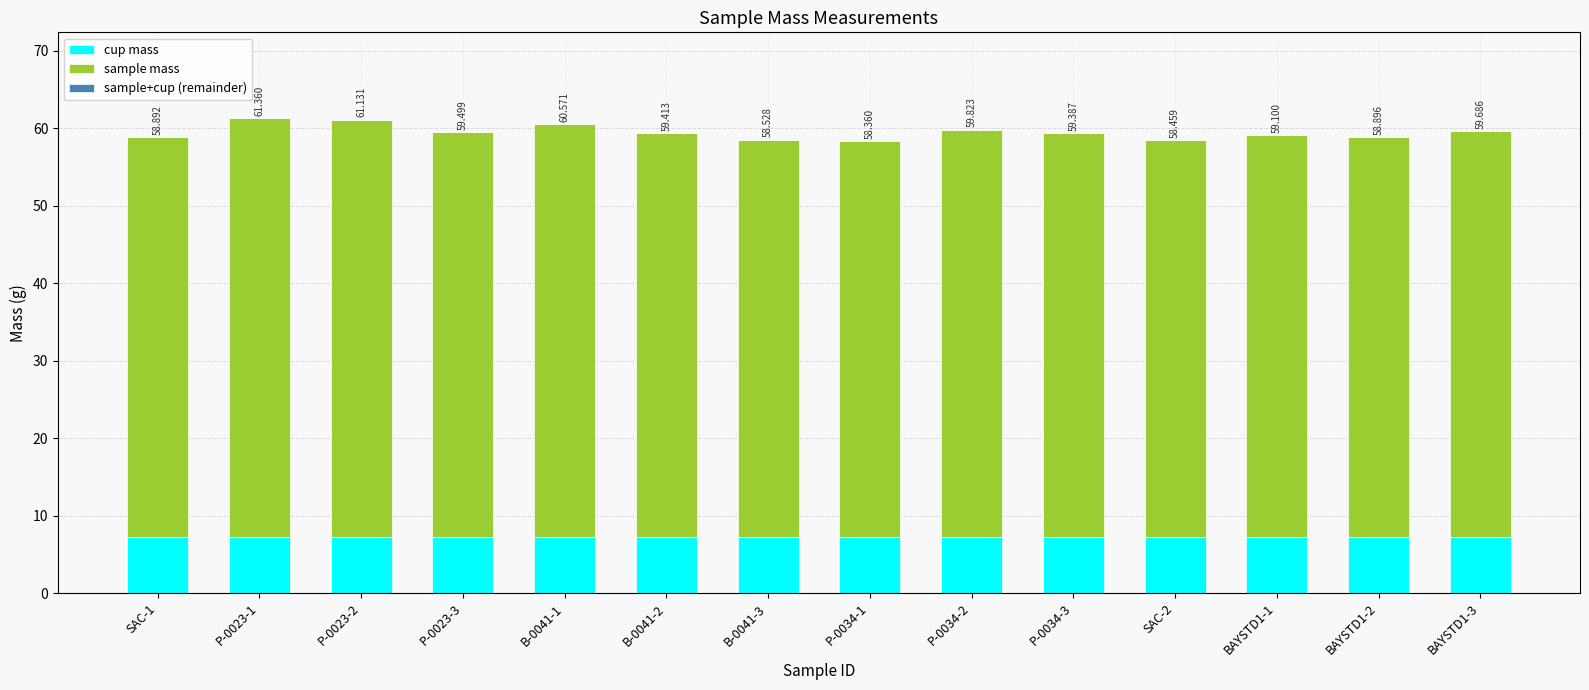

What is the label of the 12th bar from the right?

P-0023-2